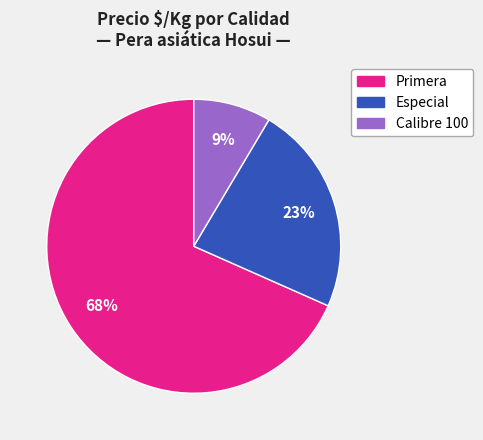

To the nearest percent, what is the average slice percentage?

33%